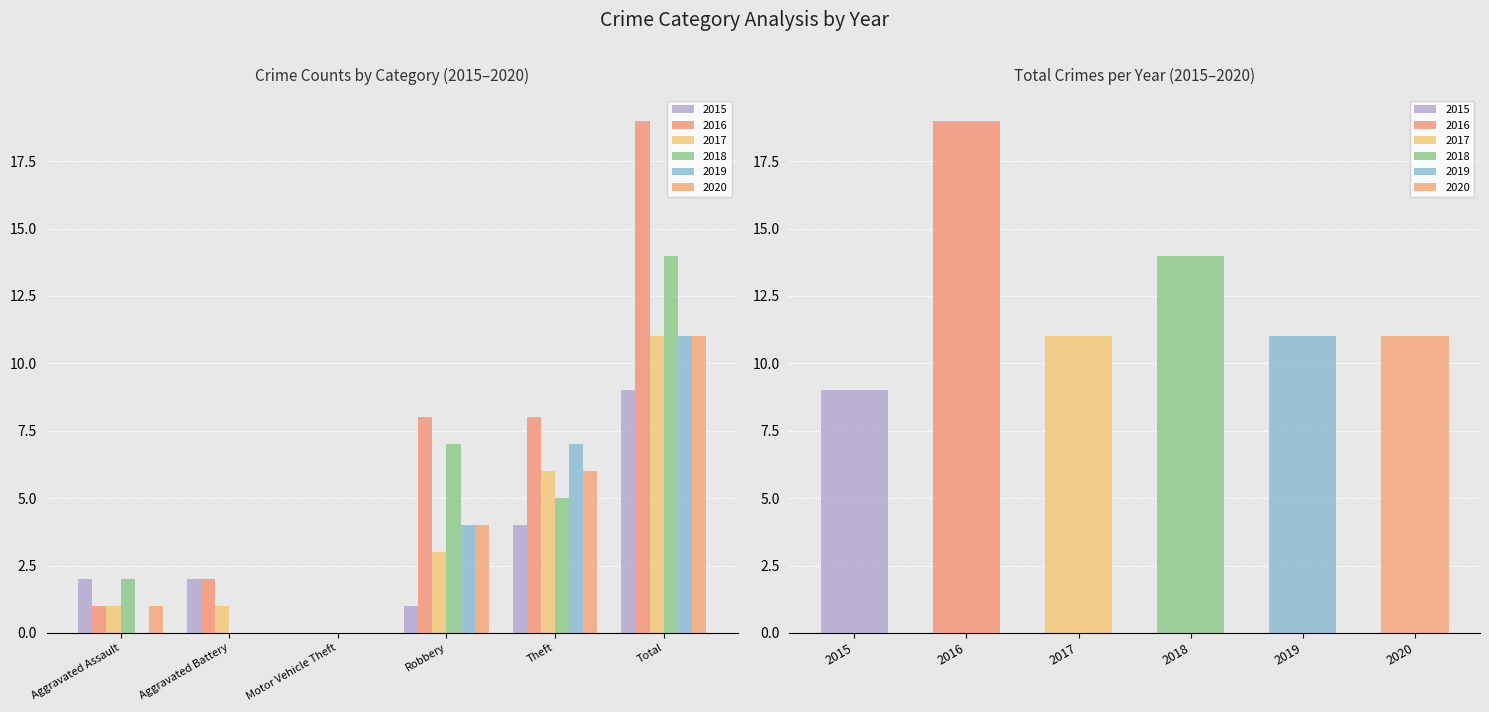

Between Aggravated Battery and Motor Vehicle Theft, which series saw the biggest shift?

2015